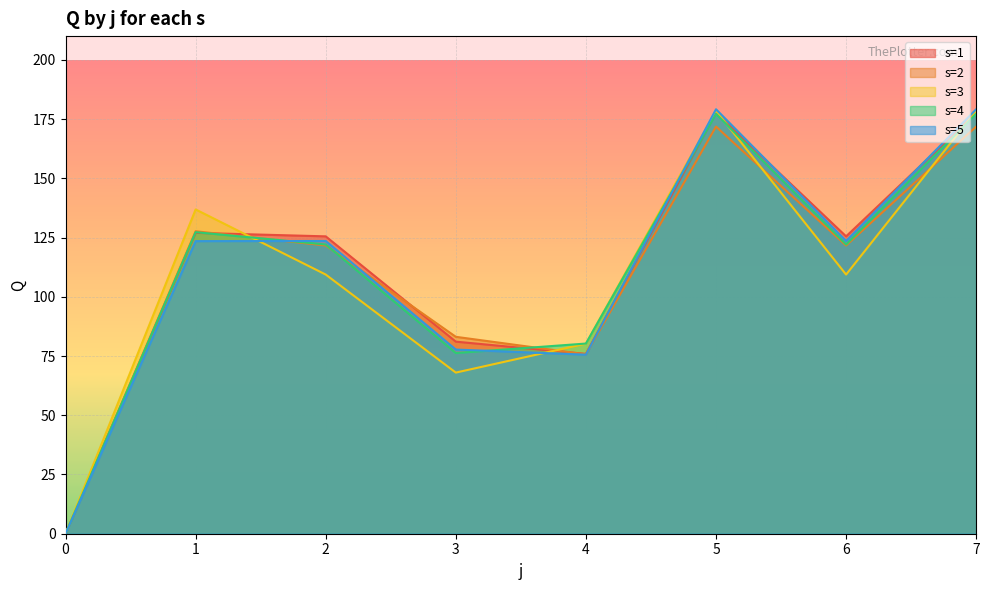

Which category has the highest value in the s=4 series?

5